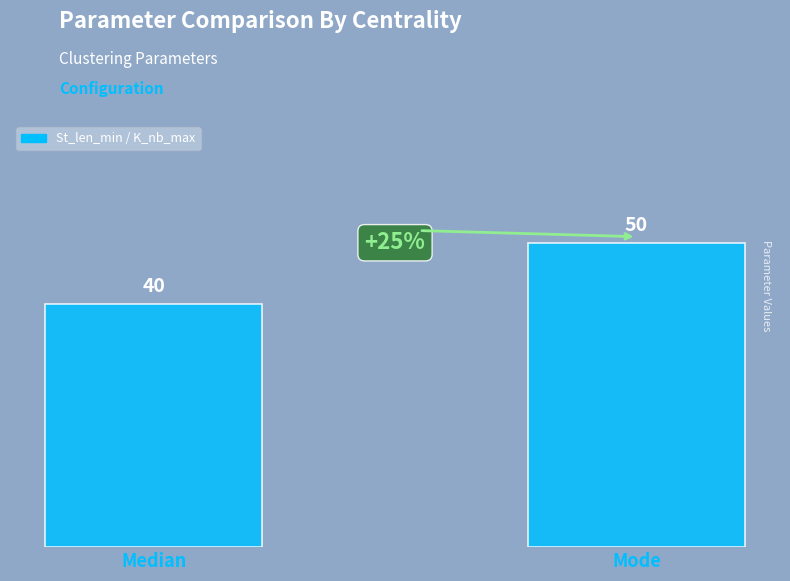

How many values are below 50?

1